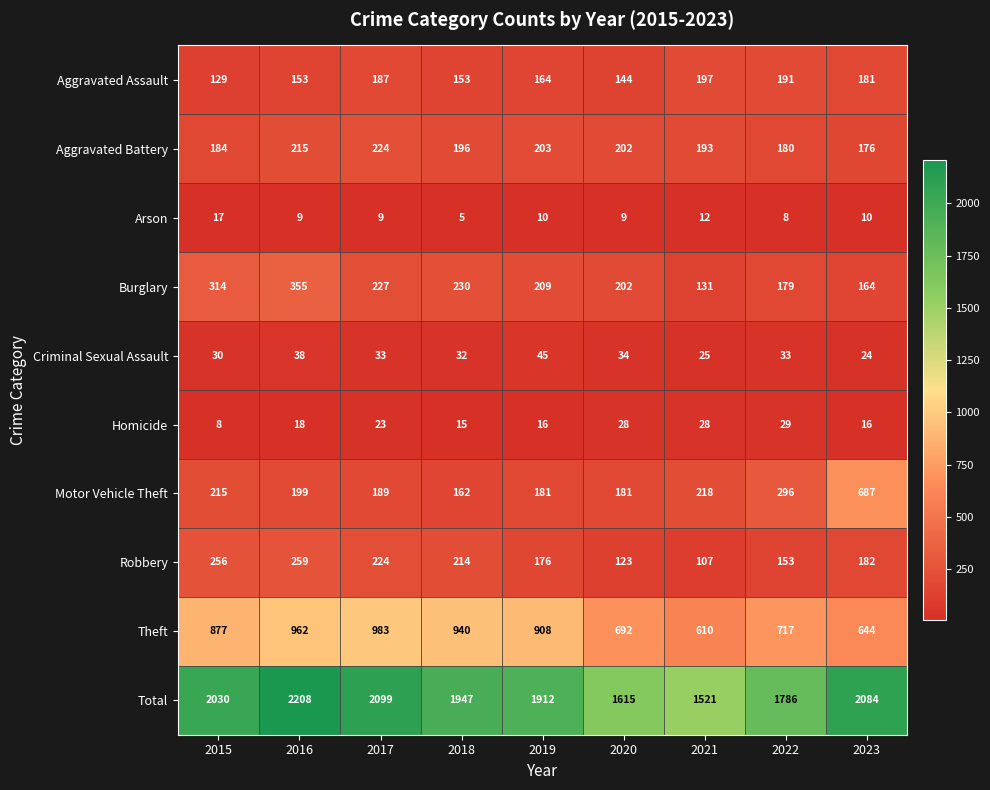

List the labels in order of Total value, smallest first.

2021, 2020, 2022, 2019, 2018, 2015, 2023, 2017, 2016